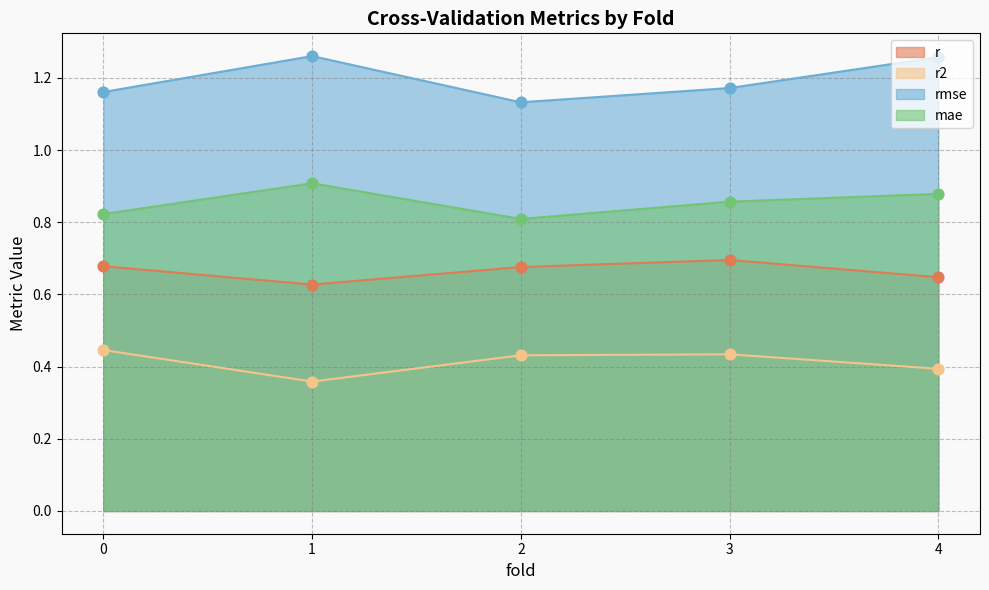

What are all the series names shown in the legend?

r, r2, rmse, mae